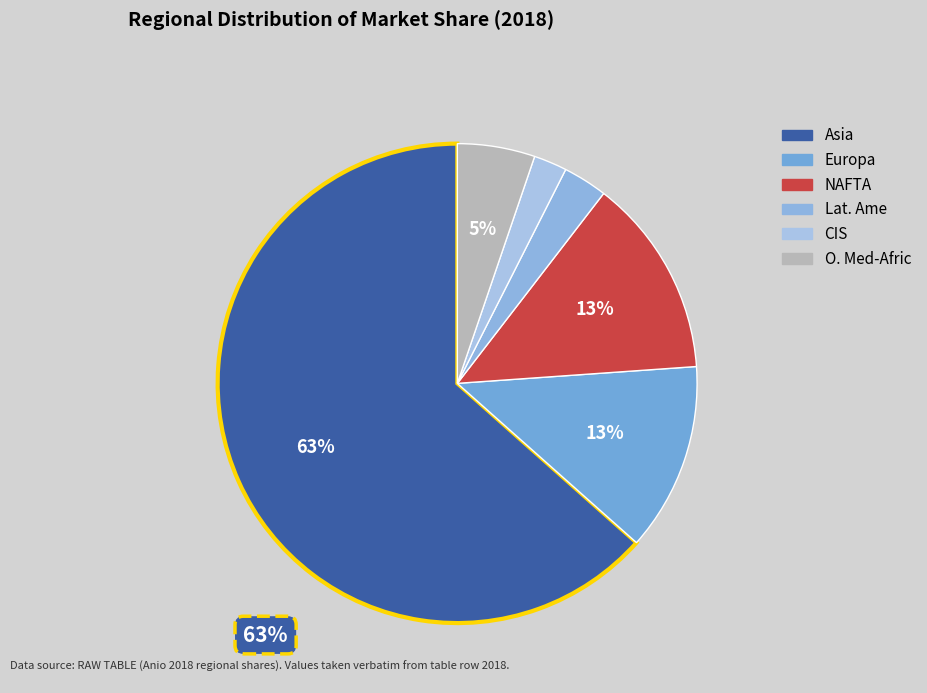

Count the number of slices in the pie.

6